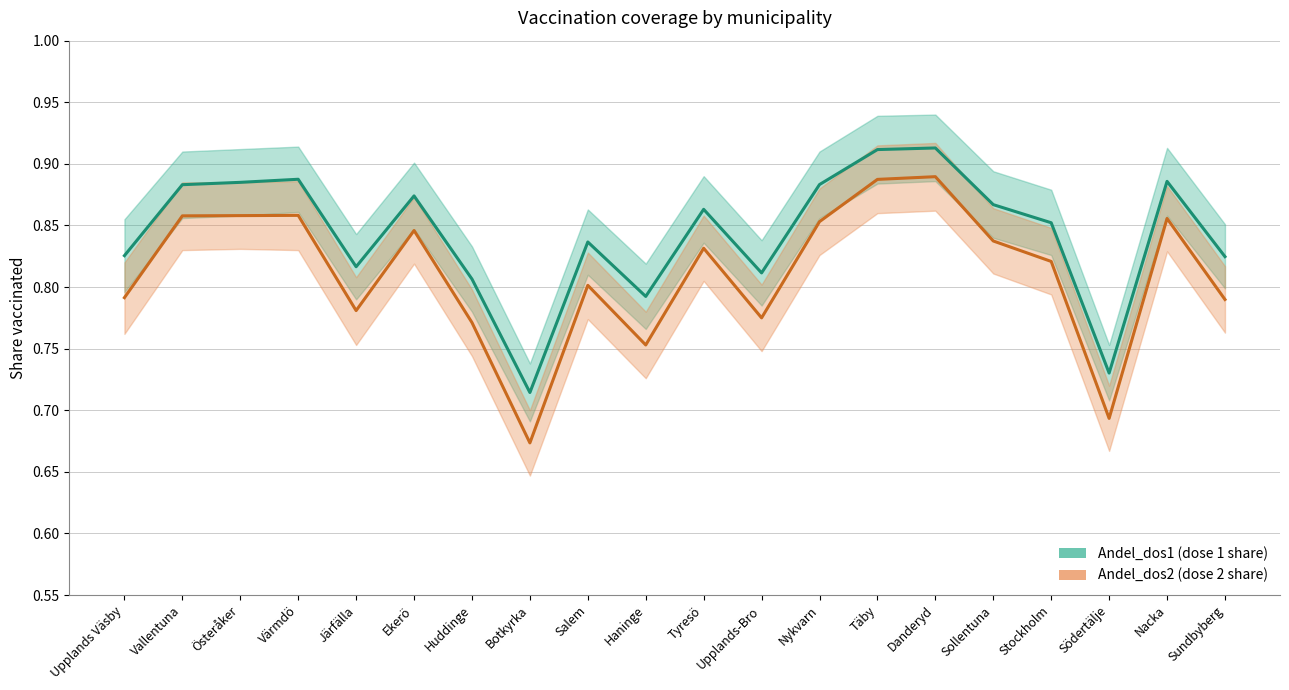

Which series has the largest total across all categories?

Andel_dos1